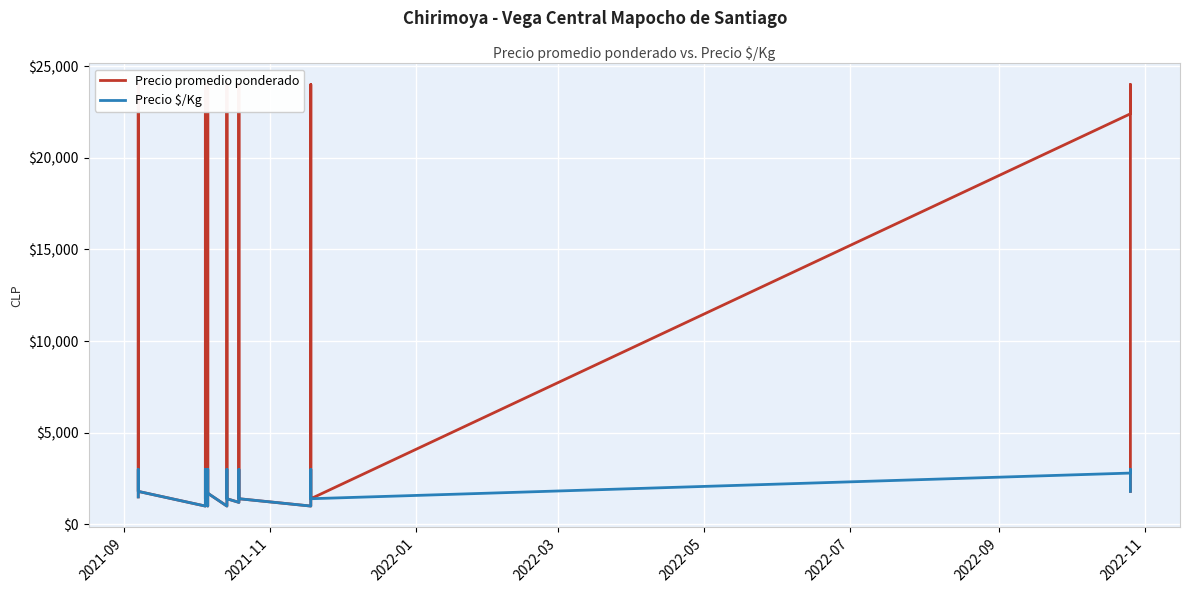

True or false: Precio $/Kg and Precio promedio ponderado intersect in this chart.

False